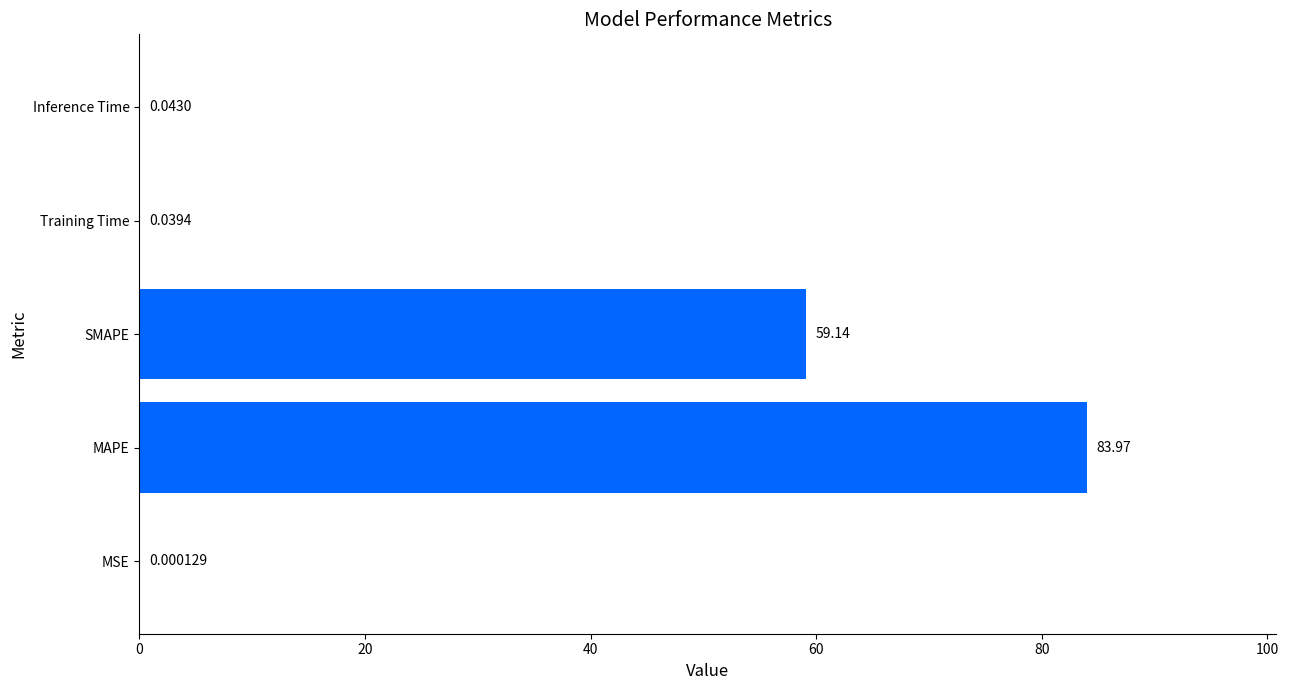

Are the bars grouped side by side (vs. stacked)?

No